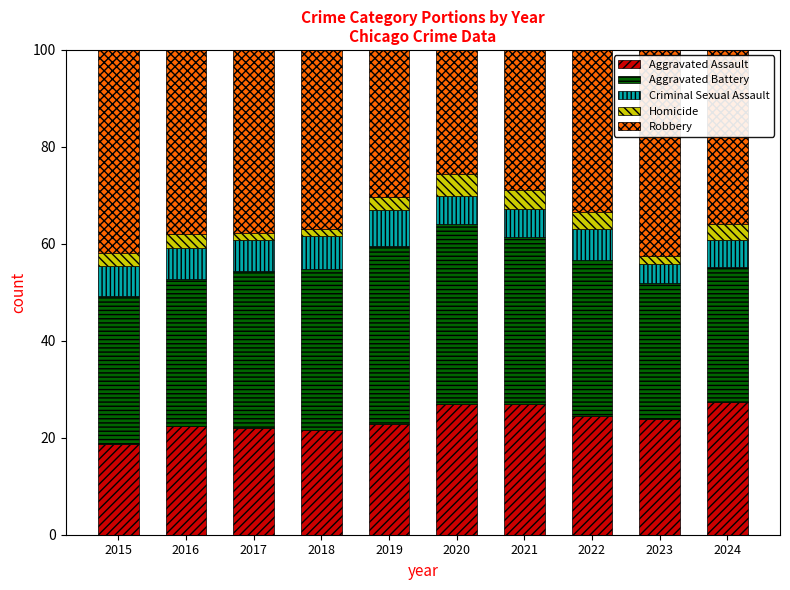

What is the difference between the Aggravated Assault values at 2024 and 2017?

5.3